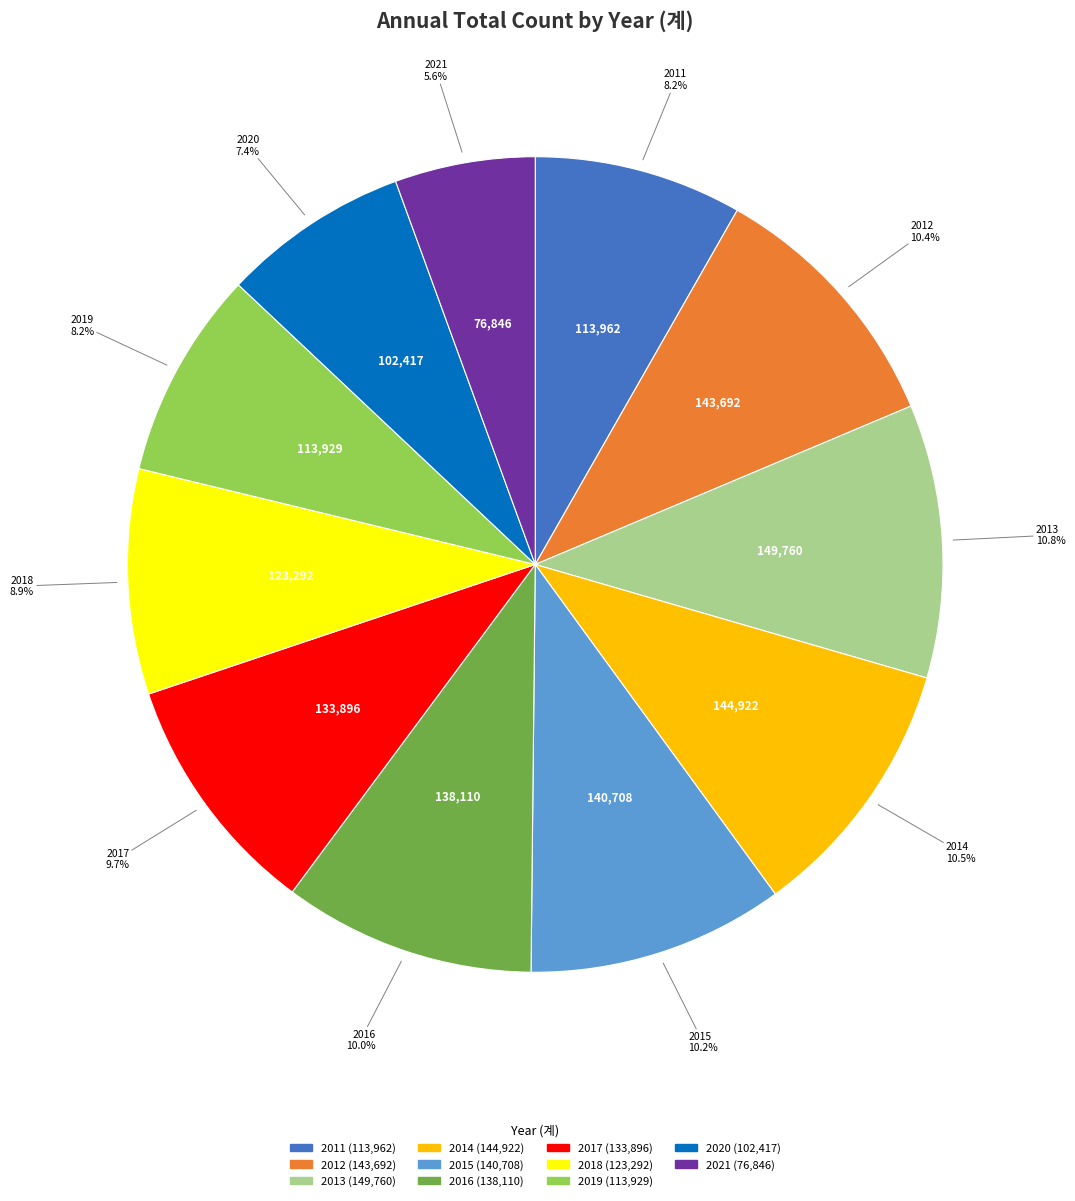

Is there any slice that represents more than half of the pie?

No